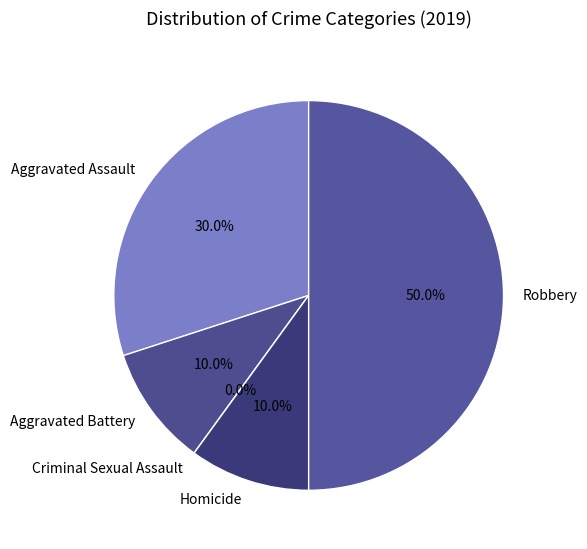

What percentage do Aggravated Battery and Robbery together represent?

60.0%